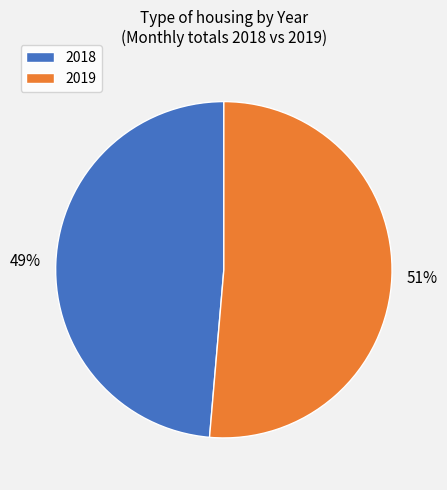

Rank the categories by value from highest to lowest.

2019, 2018